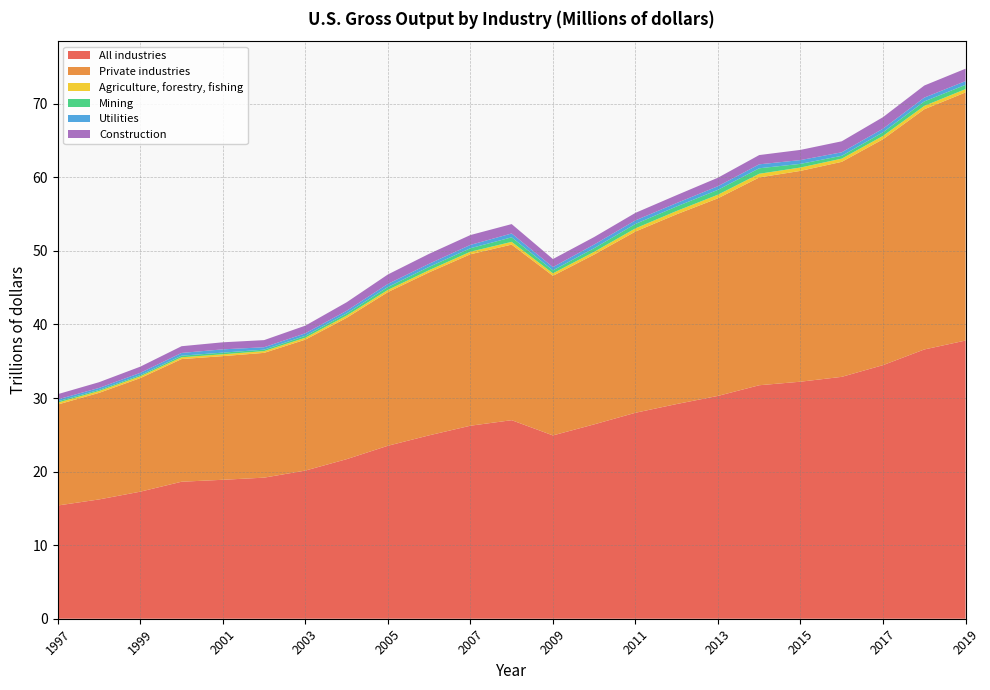

Reading right to left, list all the values displayed in this chart.

All industries: 37816984	36603406	34474732	32882162	32222300	31740043	30291347	29186848	27999497	26422363	24919477	26989209	26238500	24931355	23512947	21690160	20141244	19178255	18888252	18623870	17272311	16216785	15393320
Private industries: 33730375	32654447	30707673	29228283	28656783	28248483	26864969	25797086	24635110	23087247	21695674	23869214	23305632	22154281	20889675	19210489	17798089	16963427	16809081	16672777	15437558	14487020	13728169
Agriculture, forestry, fishing: 452427	455660	454172	436089	459928	500917	488450	452635	432485	368845	340445	374739	347041	302212	298504	307197	268265	241404	251356	243596	245311	249763	257882
Mining: 579935	610566	493146	384264	495972	745419	662888	613049	601186	499297	404018	613984	475551	444218	393954	299469	252388	195472	226107	218050	155814	151537	176871
Utilities: 503226	516322	485757	476843	513760	537642	491663	461485	484889	494486	436451	524896	451593	421955	416184	351750	343152	325154	446479	373248	314786	268067	261979
Construction: 1689986	1643111	1570769	1494812	1386108	1258772	1155700	1074580	1020485	1016651	1098960	1275777	1339134	1353620	1287144	1158060	1039480	969697	956910	913886	841640	779602	709092